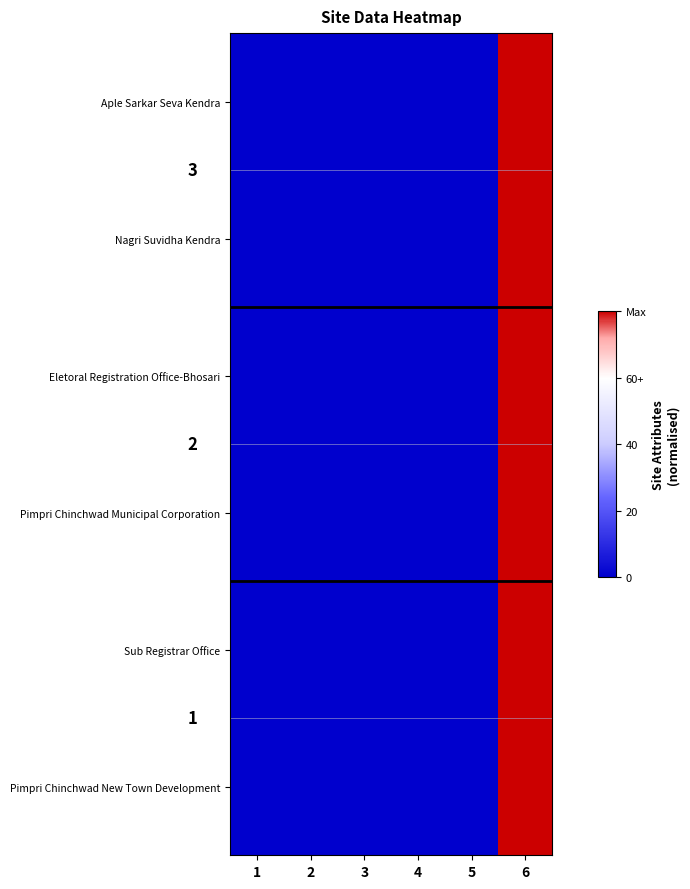

Is it true that Pimpri Chinchwad Municipal Corporation equals 1.4 at 6?

False